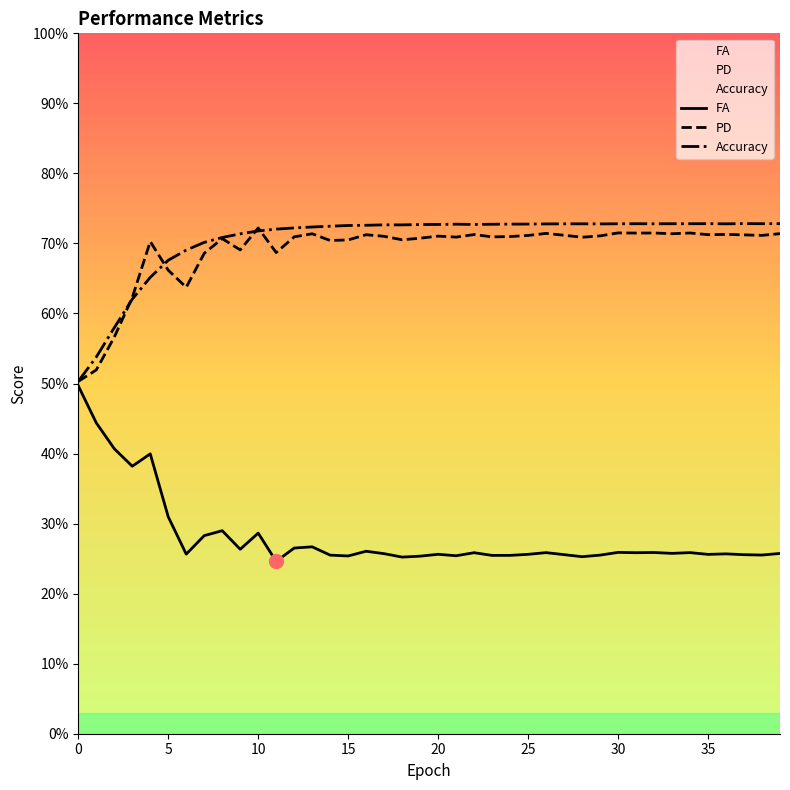

What is the highest value of the PD series?

0.7